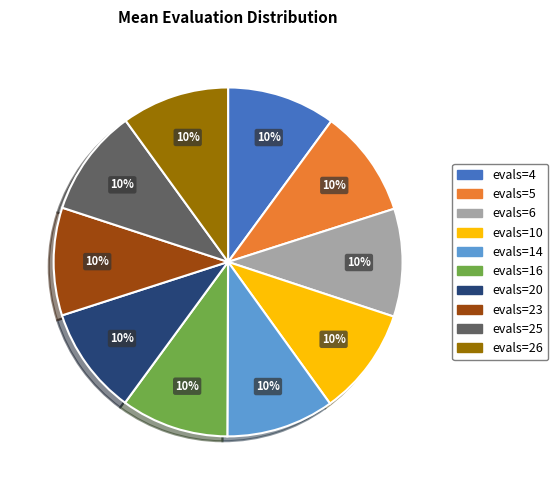

To the nearest percent, what is the average slice percentage?

10%